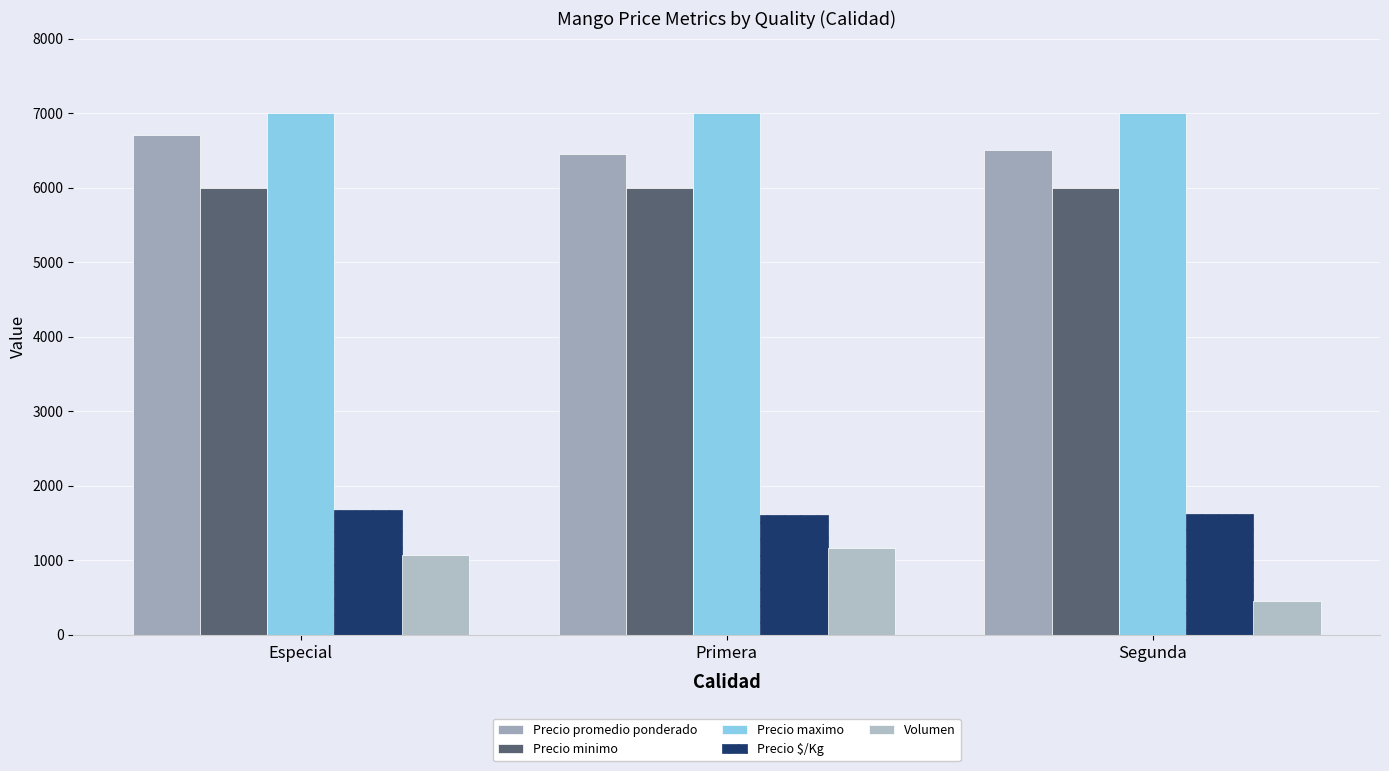

What is the difference between the second highest and minimum values in the Precio $/Kg series?

11